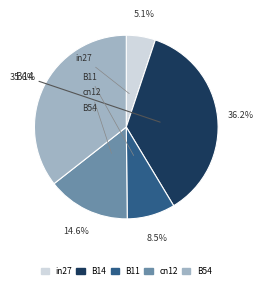

Is the sum of B14 and in27 greater than half?

No